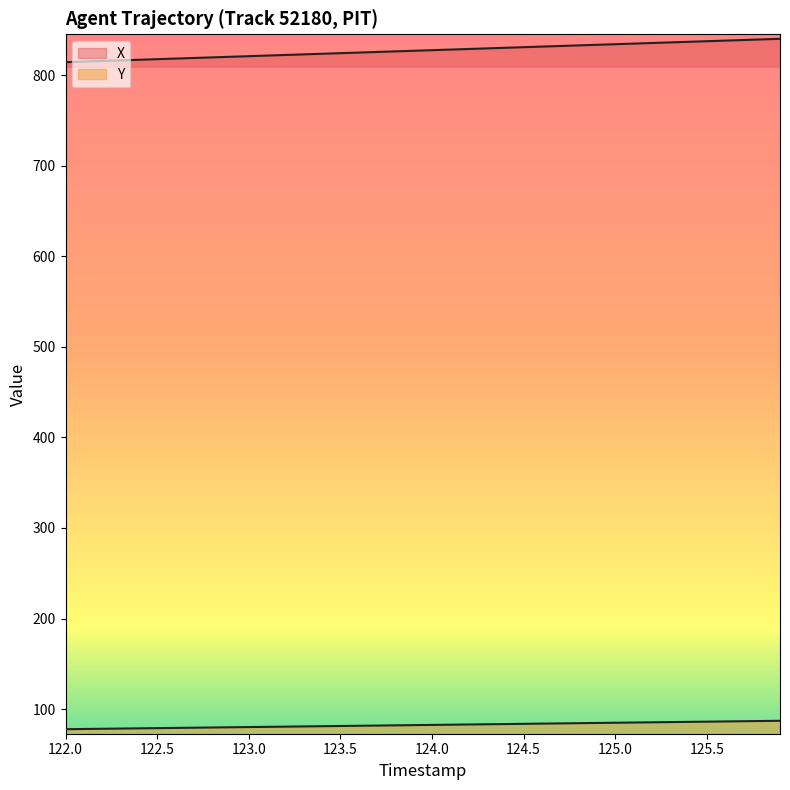

How many lines are shown in the chart?

2